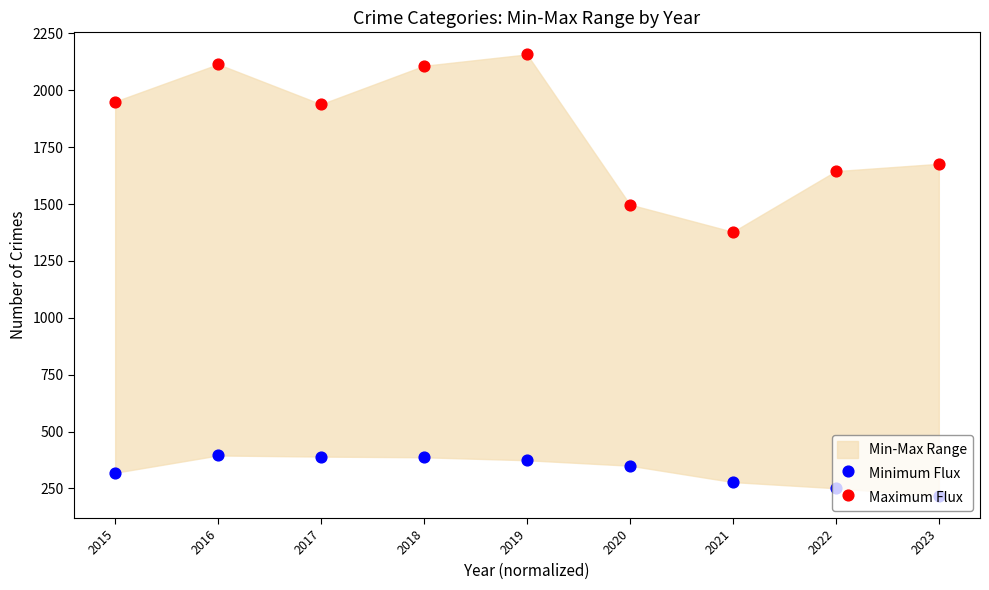

Is the value of Minimum Flux at 2022 greater than the value of Maximum Flux at 2020?

No